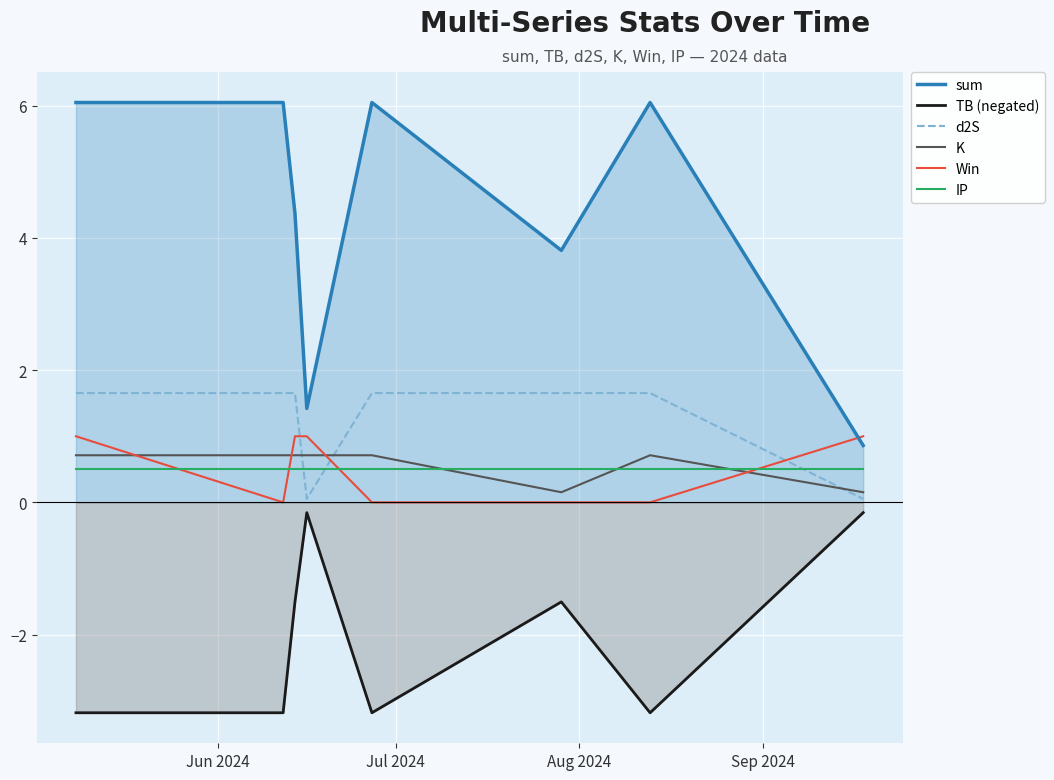

True or false: IP and Win intersect in this chart.

True